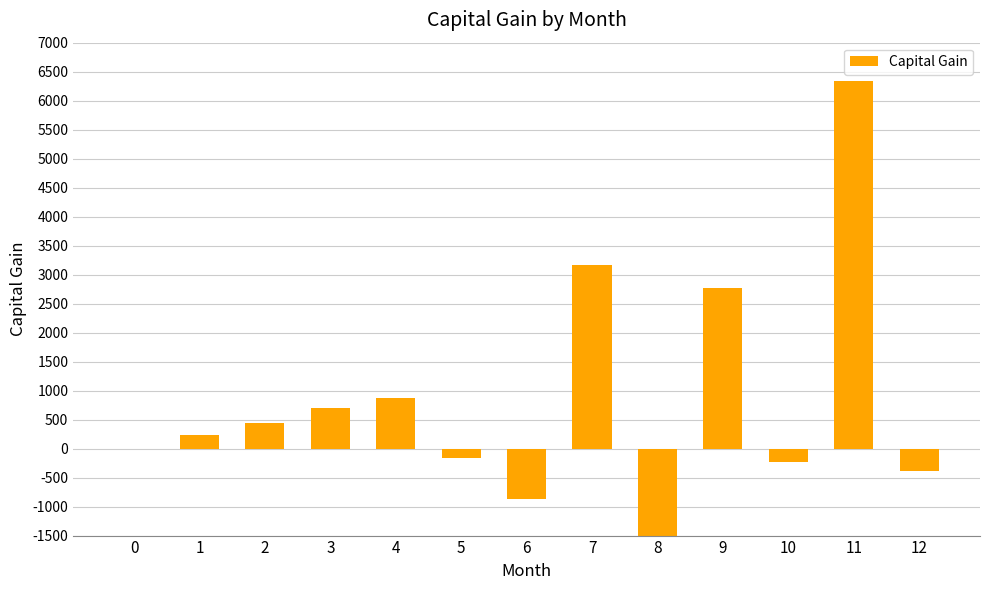

True or false: the data shows -570.4 at 8.

False